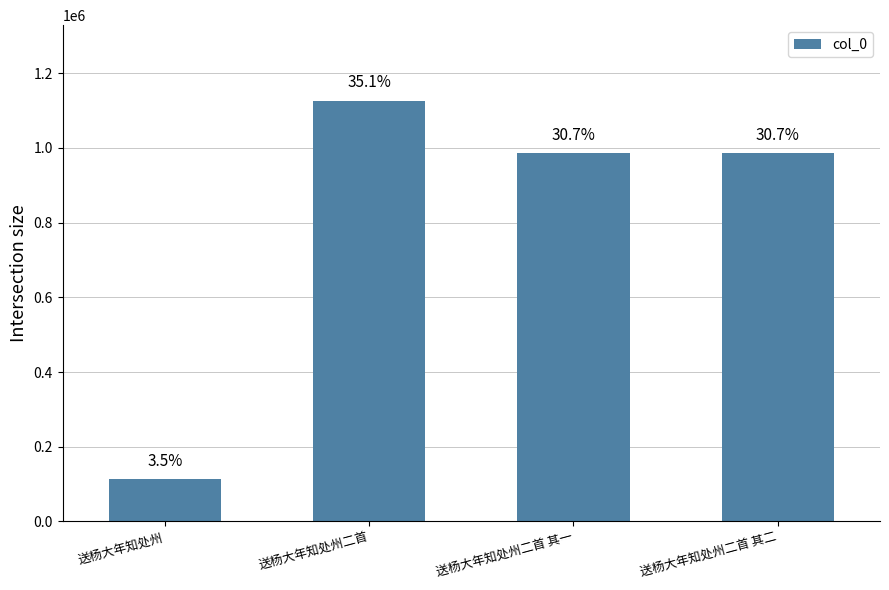

What position from the right is 送杨大年知处州二首 其二?

1